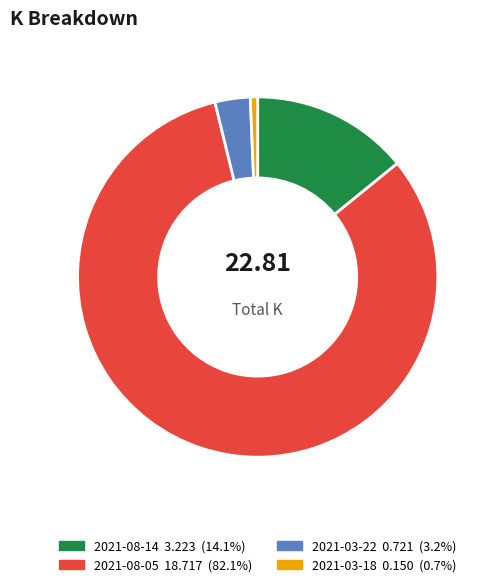

Which category has the smallest portion of the pie?

2021-03-18